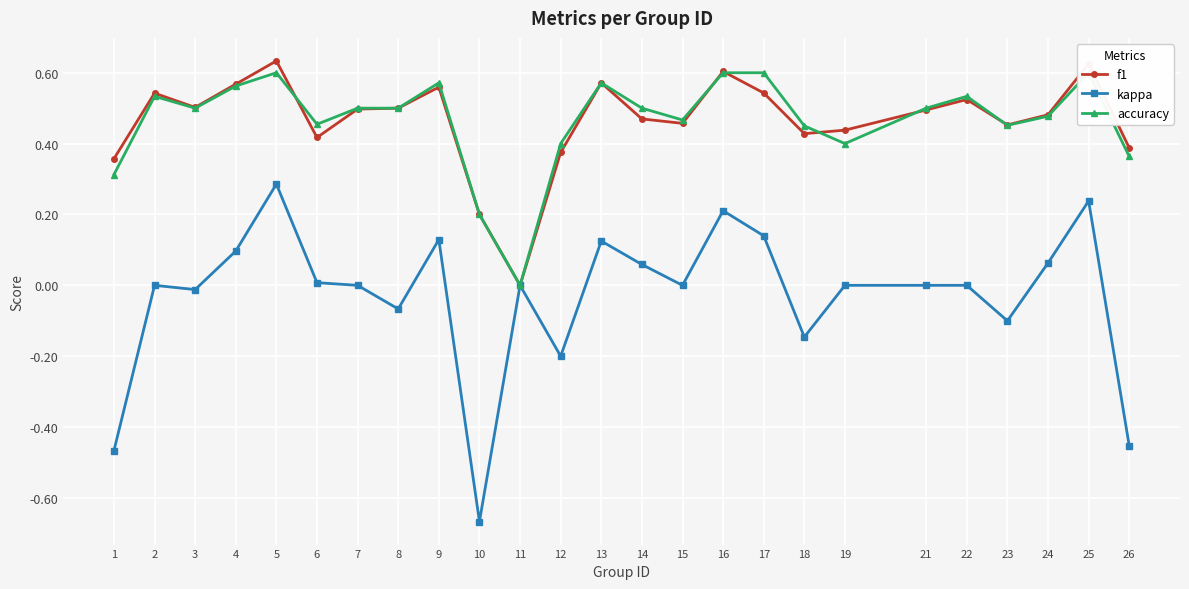

Is it true that kappa equals 0.6 at 7?

False